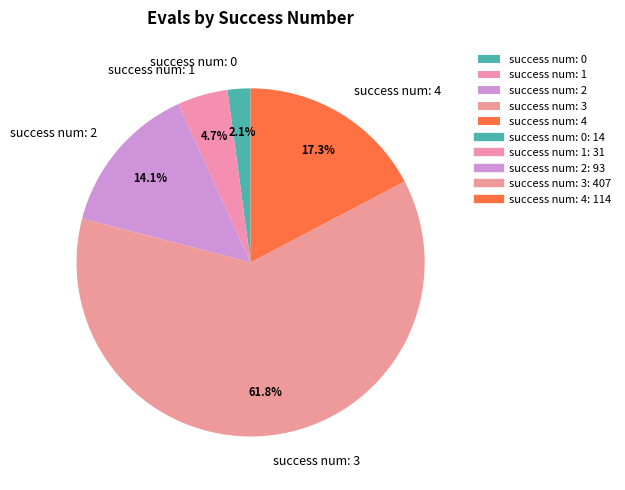

To the nearest percent, what is the difference between the success num: 2 and success num: 3 slice percentages?

48%